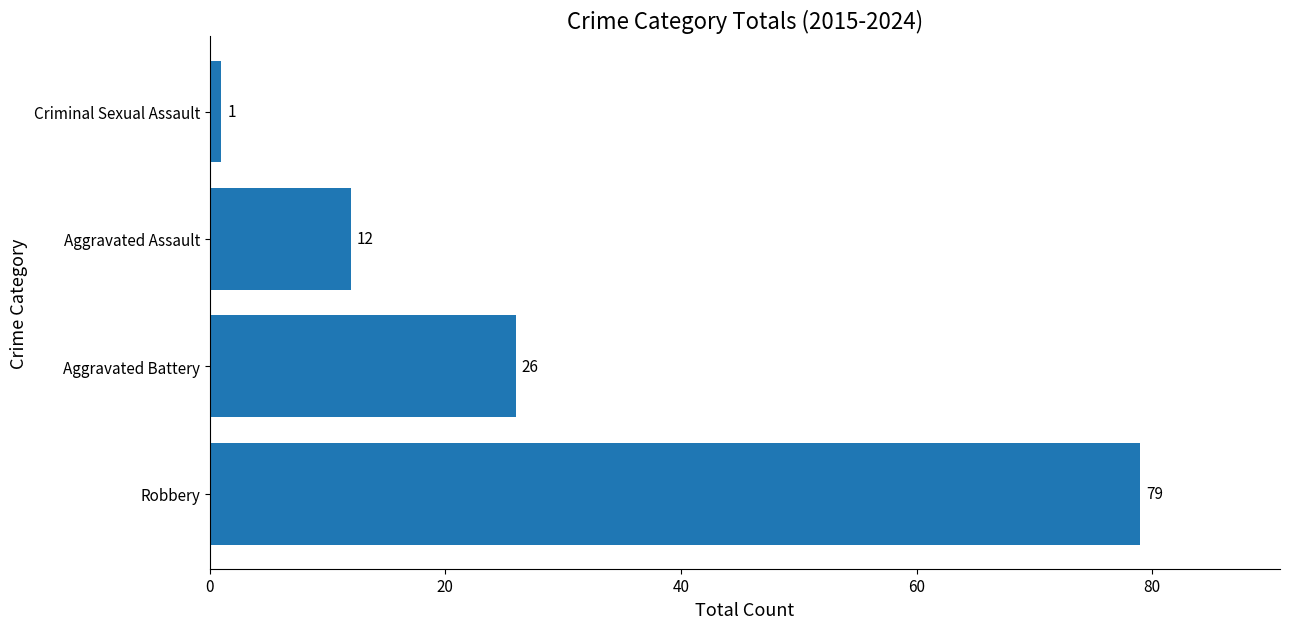

Is it true that the value at Criminal Sexual Assault is 1?

True